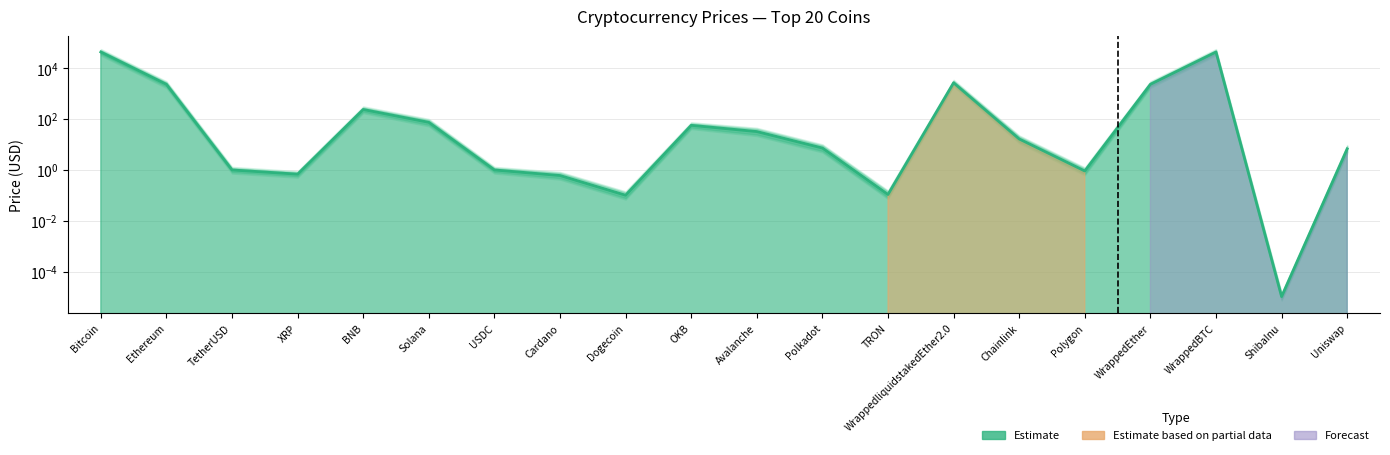

What is the sum of all values?

96024.5